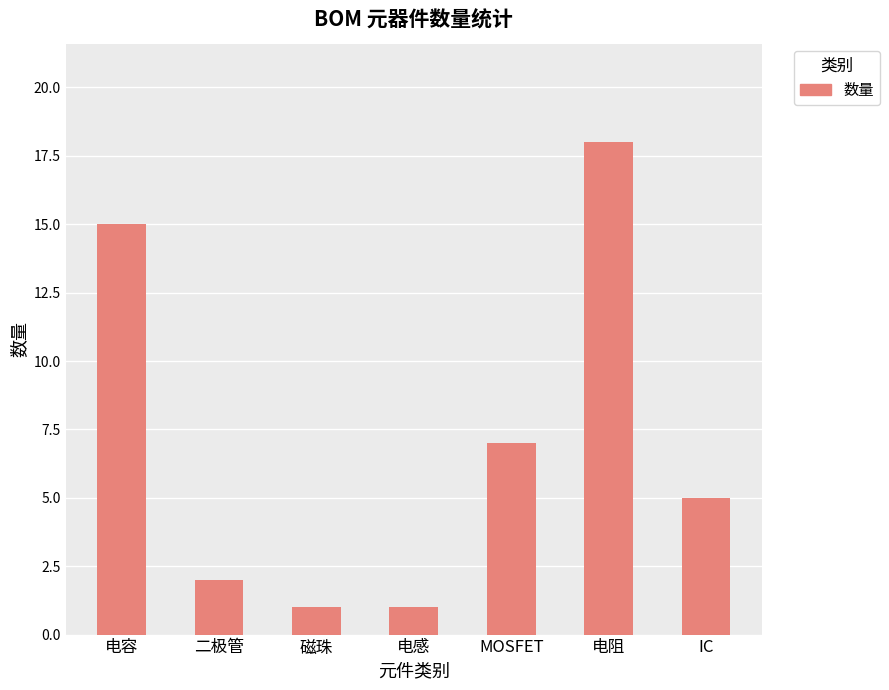

What is the minimum value shown in the chart?

1